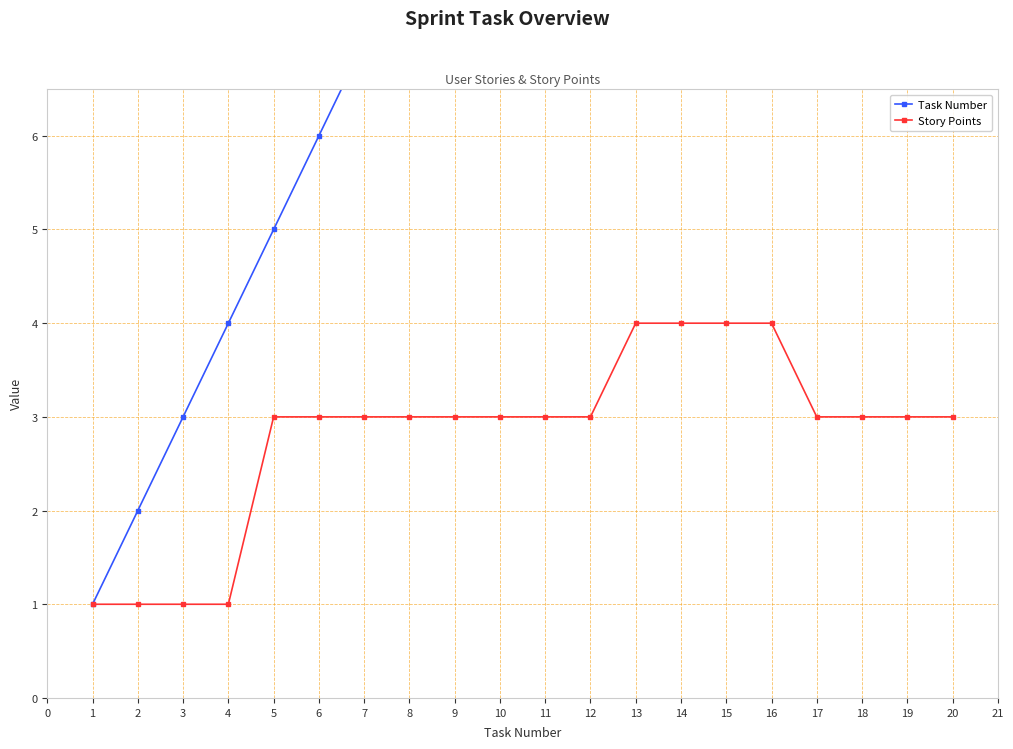

What is the value of the Story Points point at the 19th from the left?

3